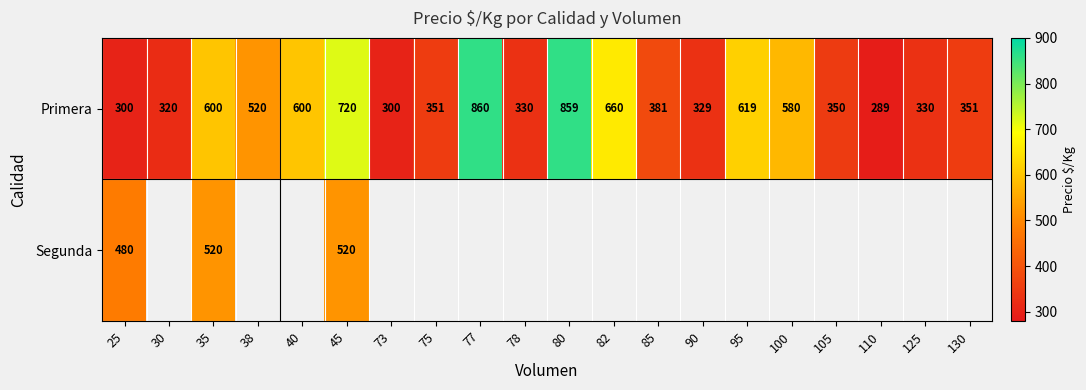

True or false: Primera has a value of 199.7 at 105.

False